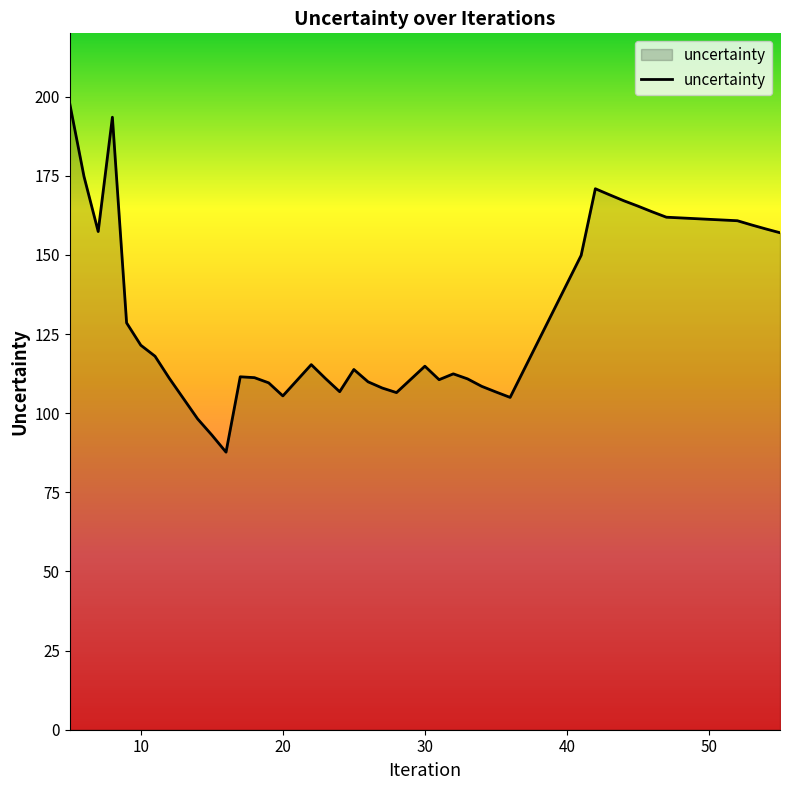

What is the greatest value displayed?

197.7